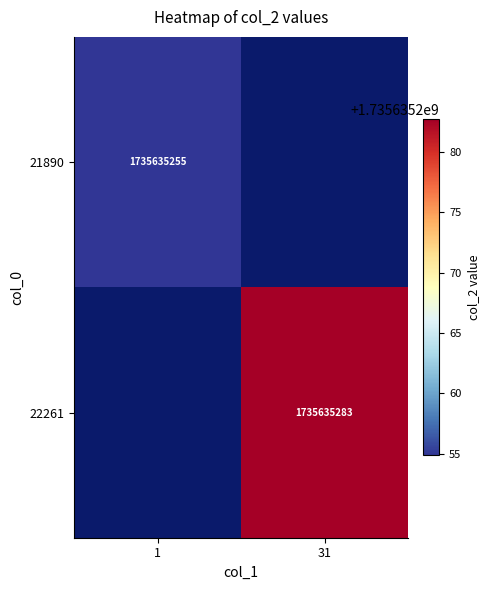

The value of 21890 at 1 is 3100363931. True or false?

False